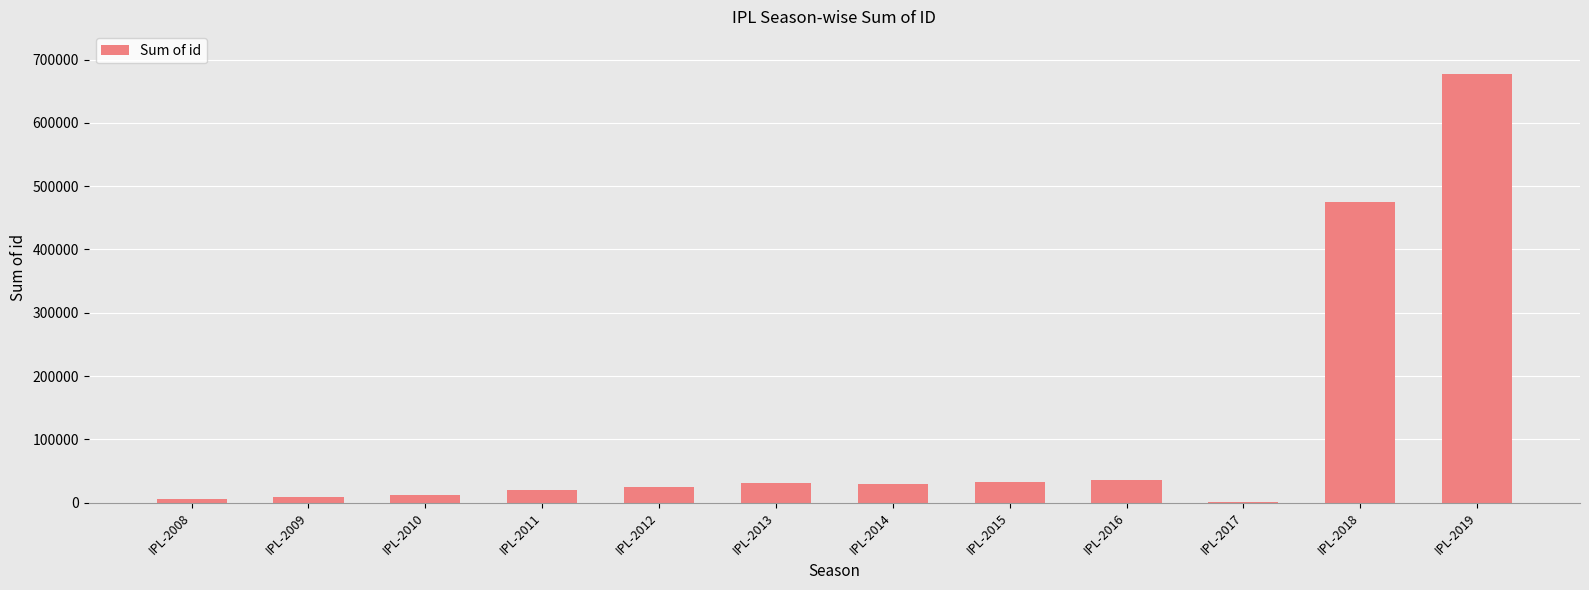

What is the change in value from IPL-2014 to IPL-2019?

+647661